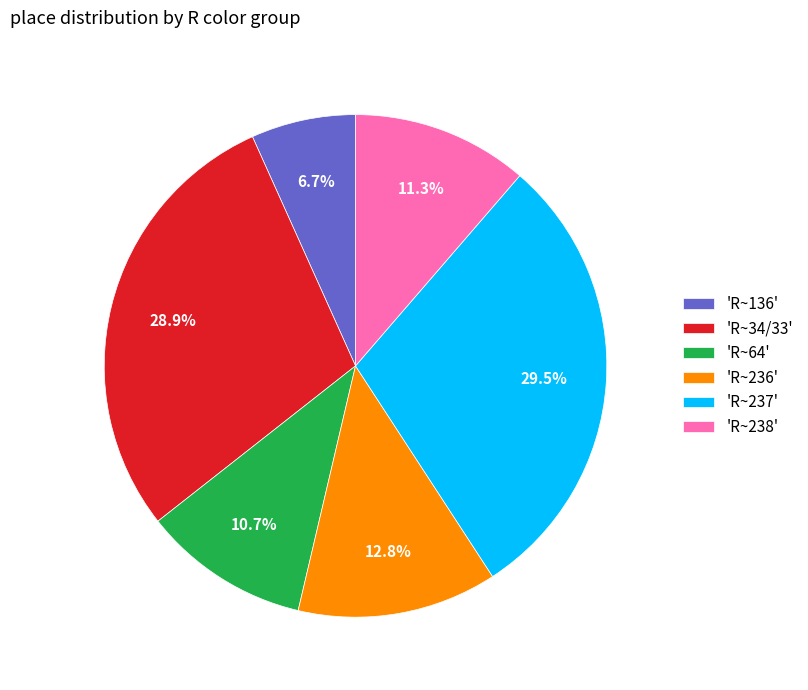

Rank the categories by value from lowest to highest.

'R~136', 'R~64', 'R~238', 'R~236', 'R~34/33', 'R~237'